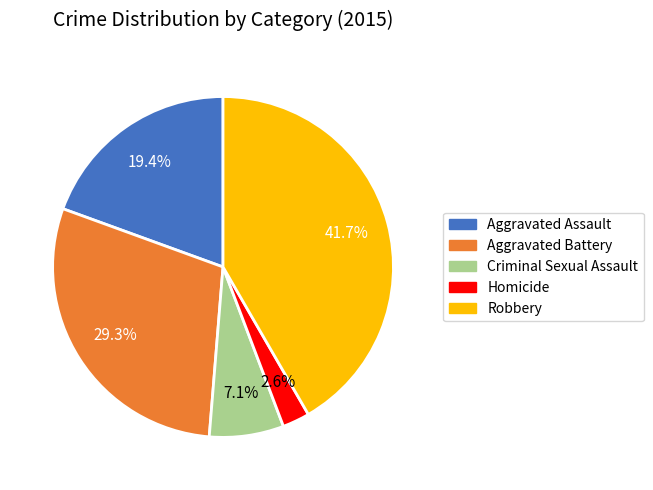

Approximately how many times larger is the value at Robbery compared to Aggravated Battery?

1.4